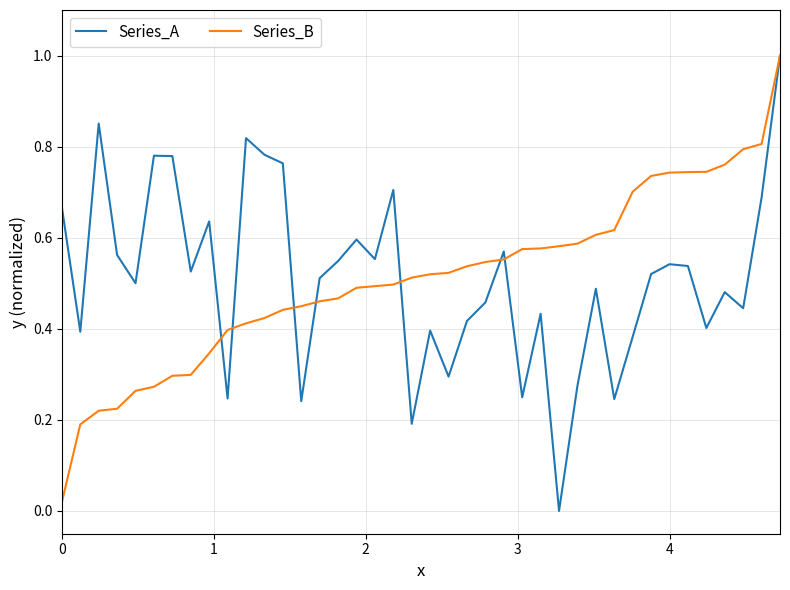

What is the highest value of the Series_A series?

1.0